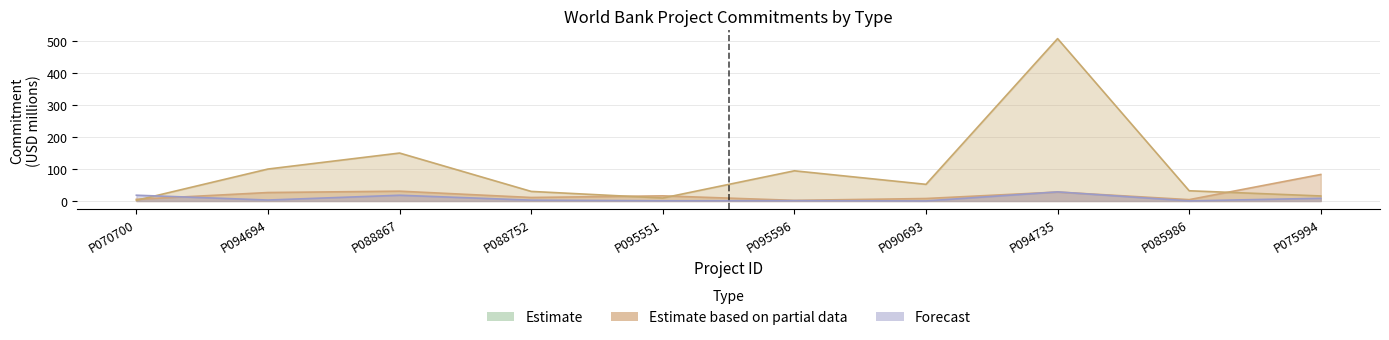

Between which two adjacent categories do Forecast and Estimate first intersect?

P070700 and P094694